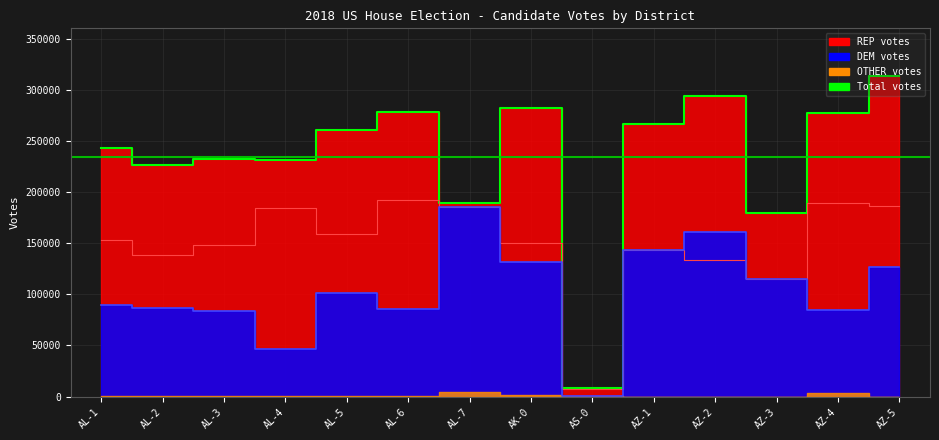

True or false: REP line and Total votes cross at least once.

False